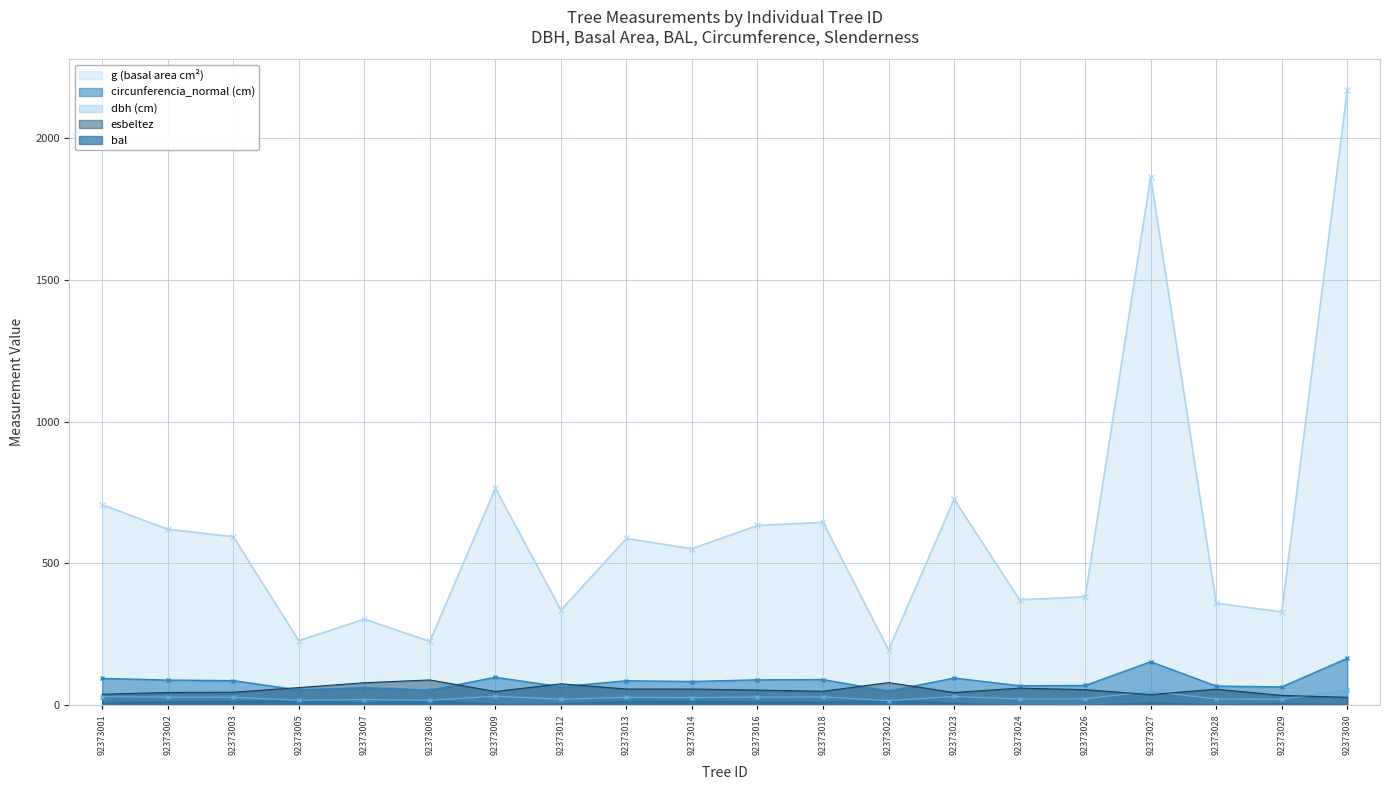

True or false: esbeltez has a value of 56.1 at 92373028.

True